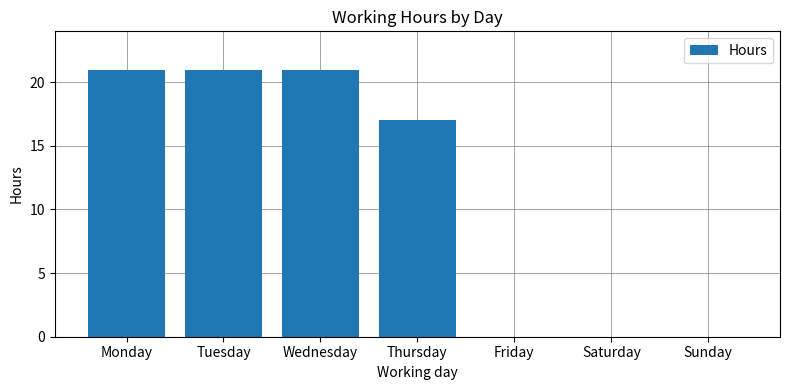

What is the greatest value displayed?

21